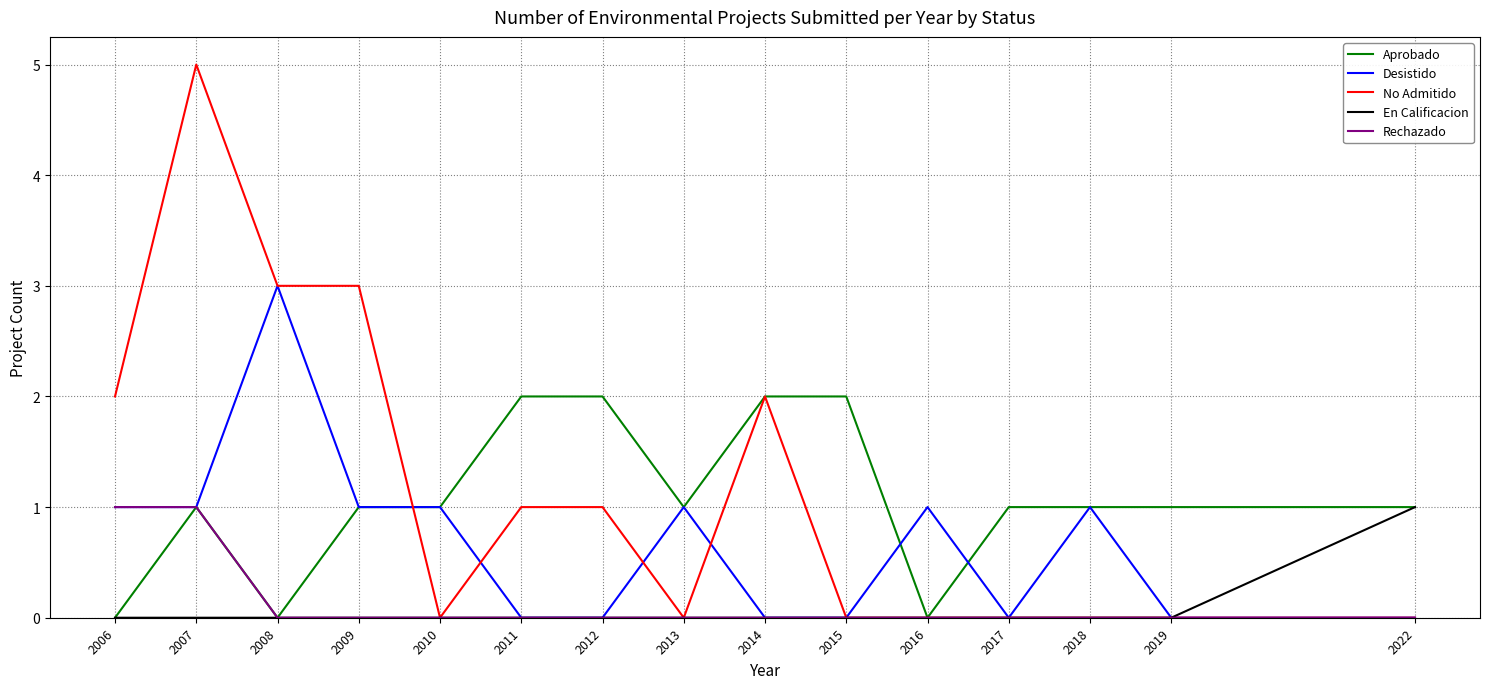

Between 2009 and 2015, which series saw the biggest shift?

No Admitido